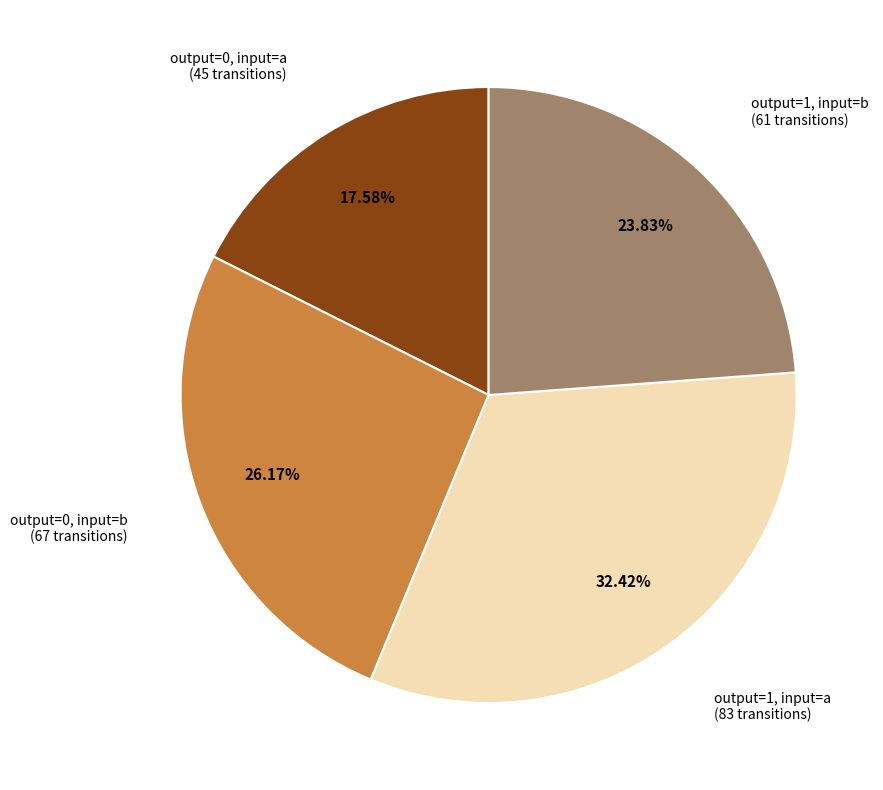

Is there a majority slice in this chart?

No